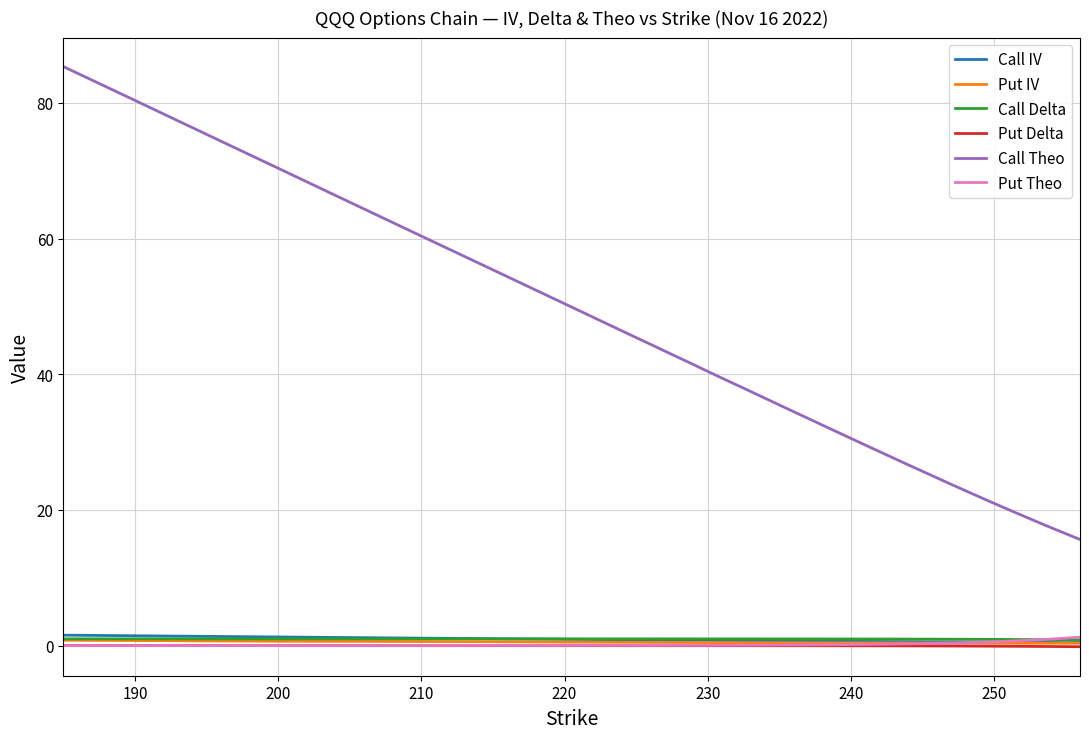

Which series has the largest range (max minus min)?

Call Theo